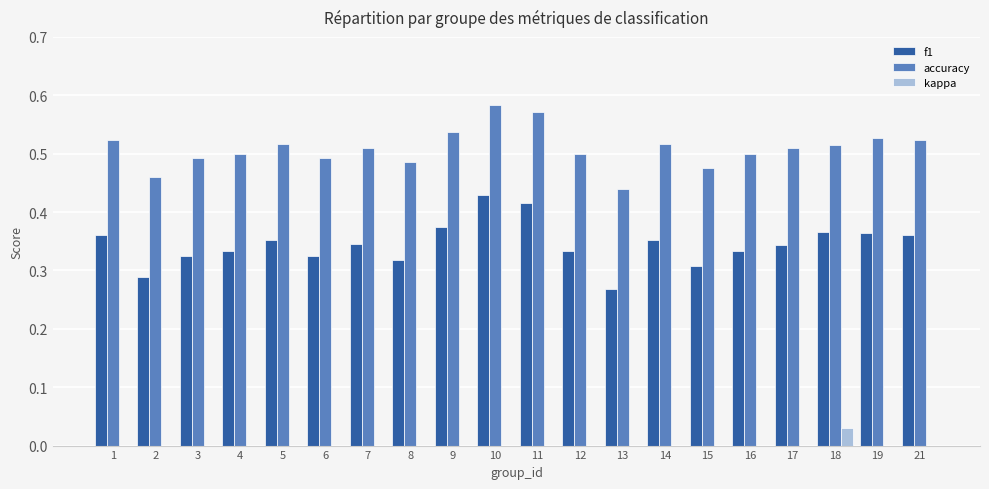

True or false: accuracy has a value of 0.8 at 18.

False